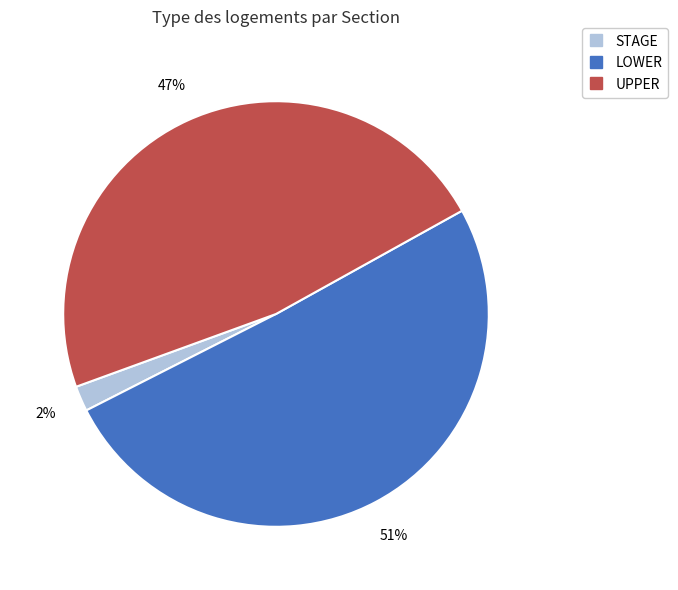

Is it true that STAGE is 2% of the pie?

True